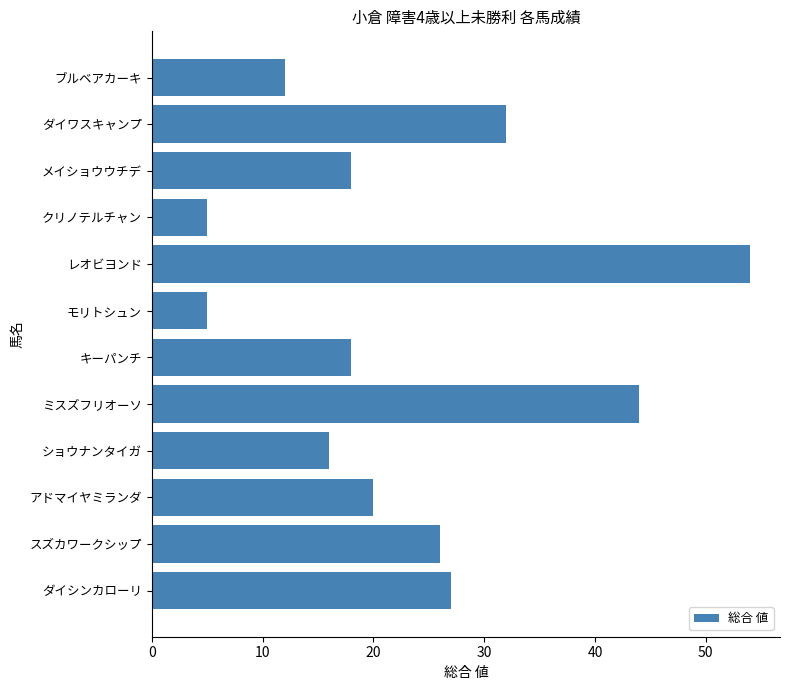

What is the average value?

23